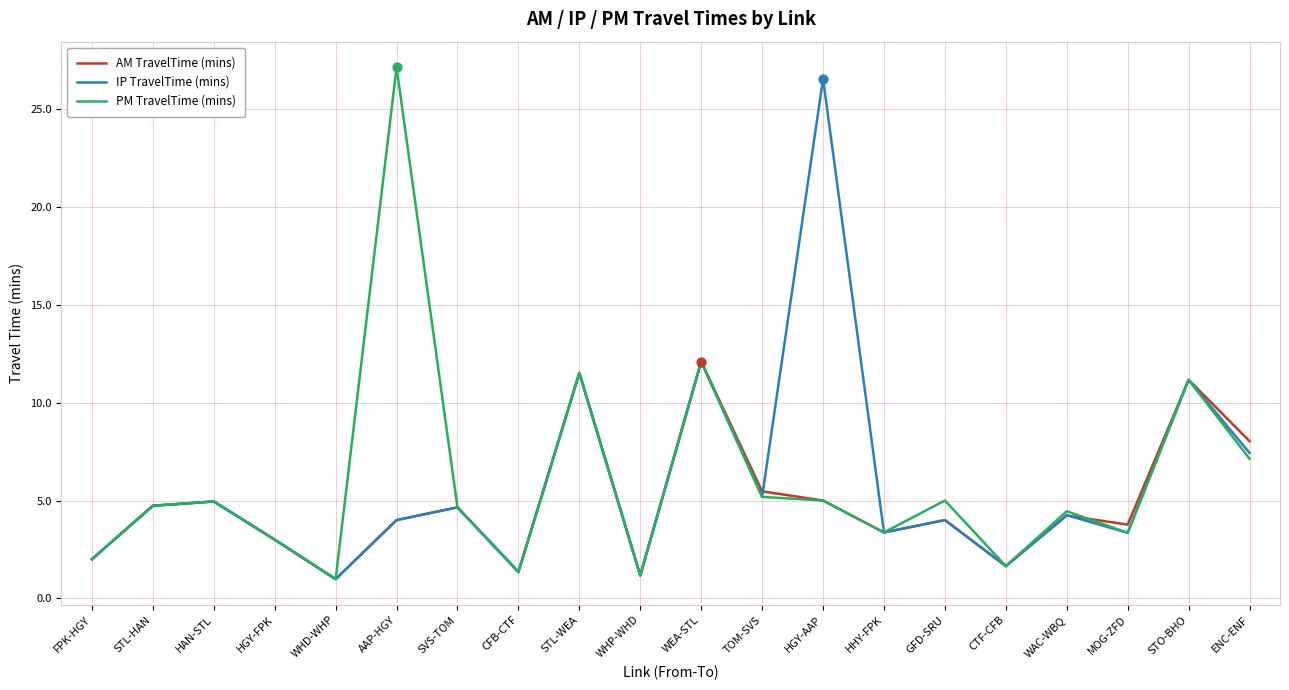

Is the value of IP TravelTime (mins) at CTF-CFB greater than the value of AM TravelTime (mins) at WHD-WHP?

Yes